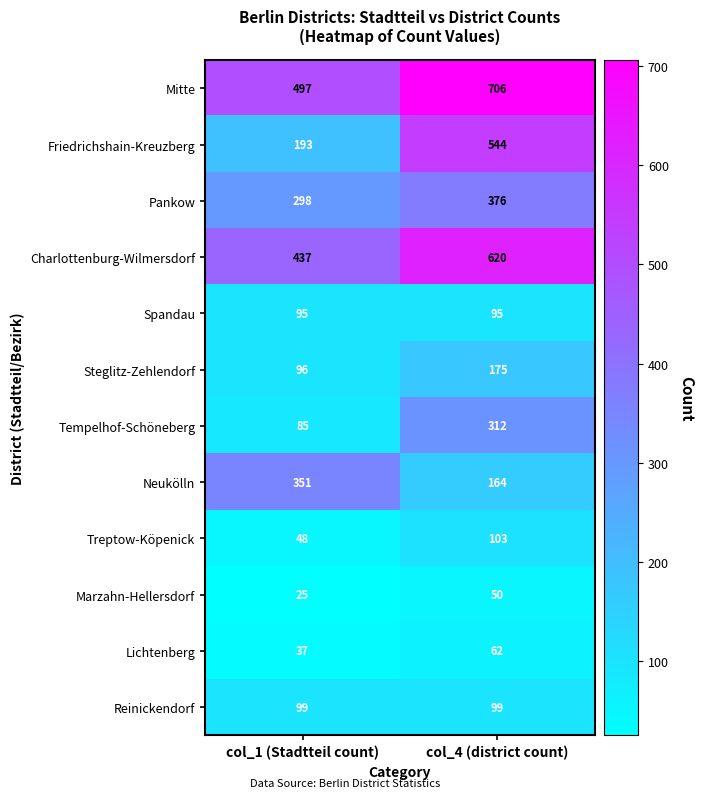

Reading right to left, extract all data points from this chart.

Mitte: 706	497
Friedrichshain-Kreuzberg: 544	193
Pankow: 376	298
Charlottenburg-Wilmersdorf: 620	437
Spandau: 95	95
Steglitz-Zehlendorf: 175	96
Tempelhof-Schöneberg: 312	85
Neukölln: 164	351
Treptow-Köpenick: 103	48
Marzahn-Hellersdorf: 50	25
Lichtenberg: 62	37
Reinickendorf: 99	99